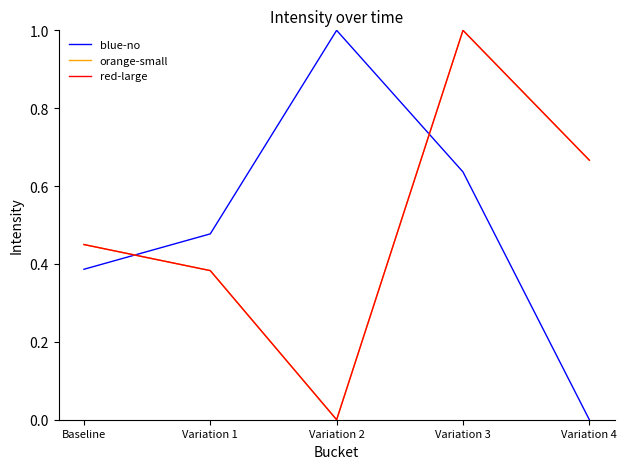

Does the chart have visible grid lines?

No